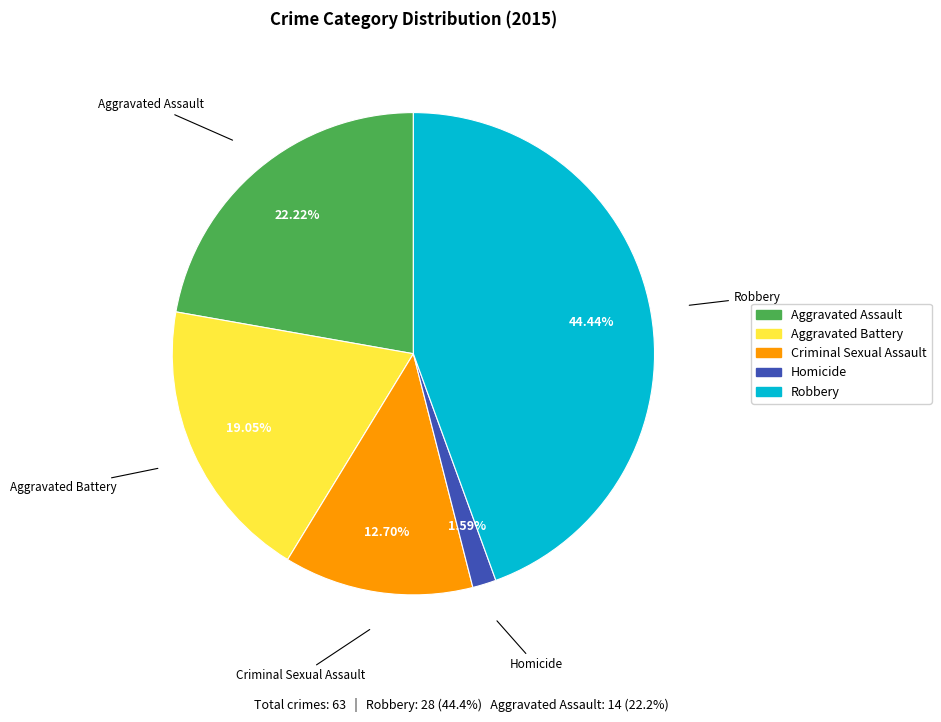

Which slice is the largest?

Robbery